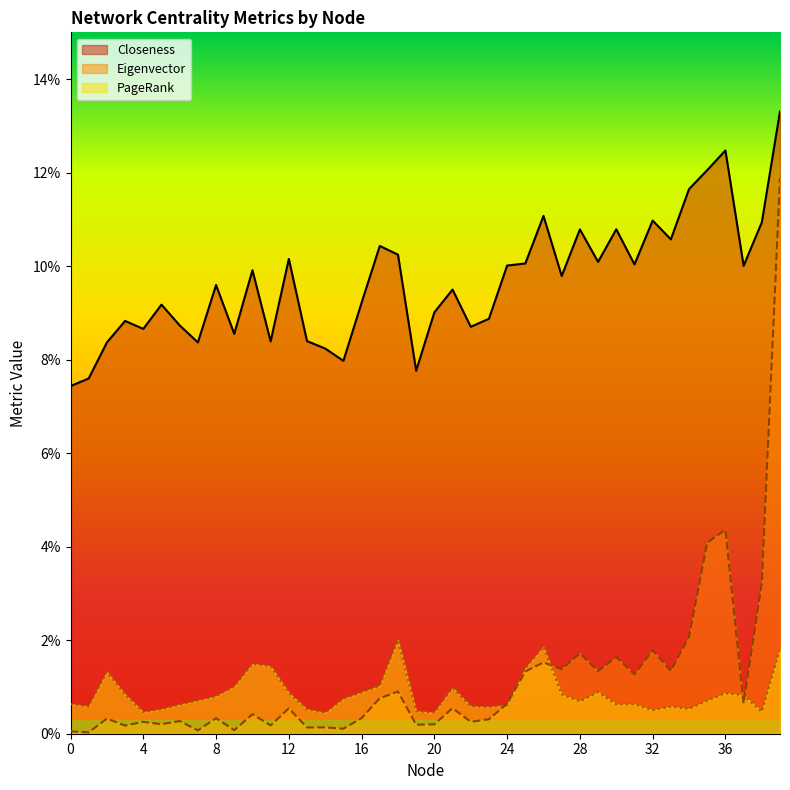

At which category does the chart reach its minimum across all series?

1